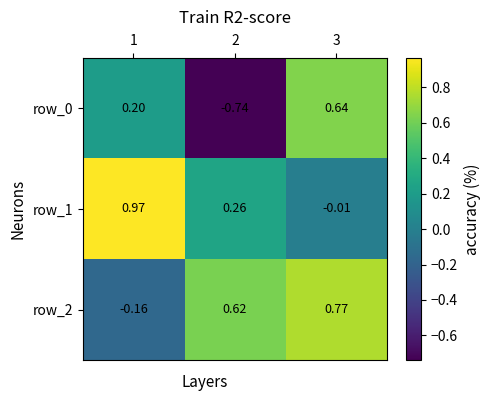

At which category does the chart reach its peak across all series?

1